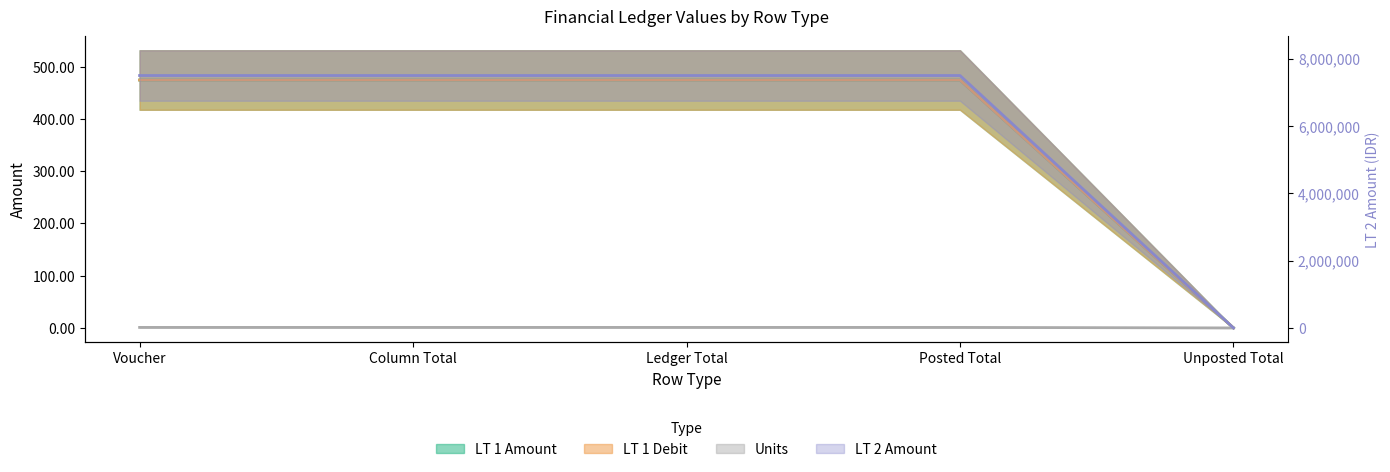

True or false: Units has more than 2 points higher than both neighbors.

False